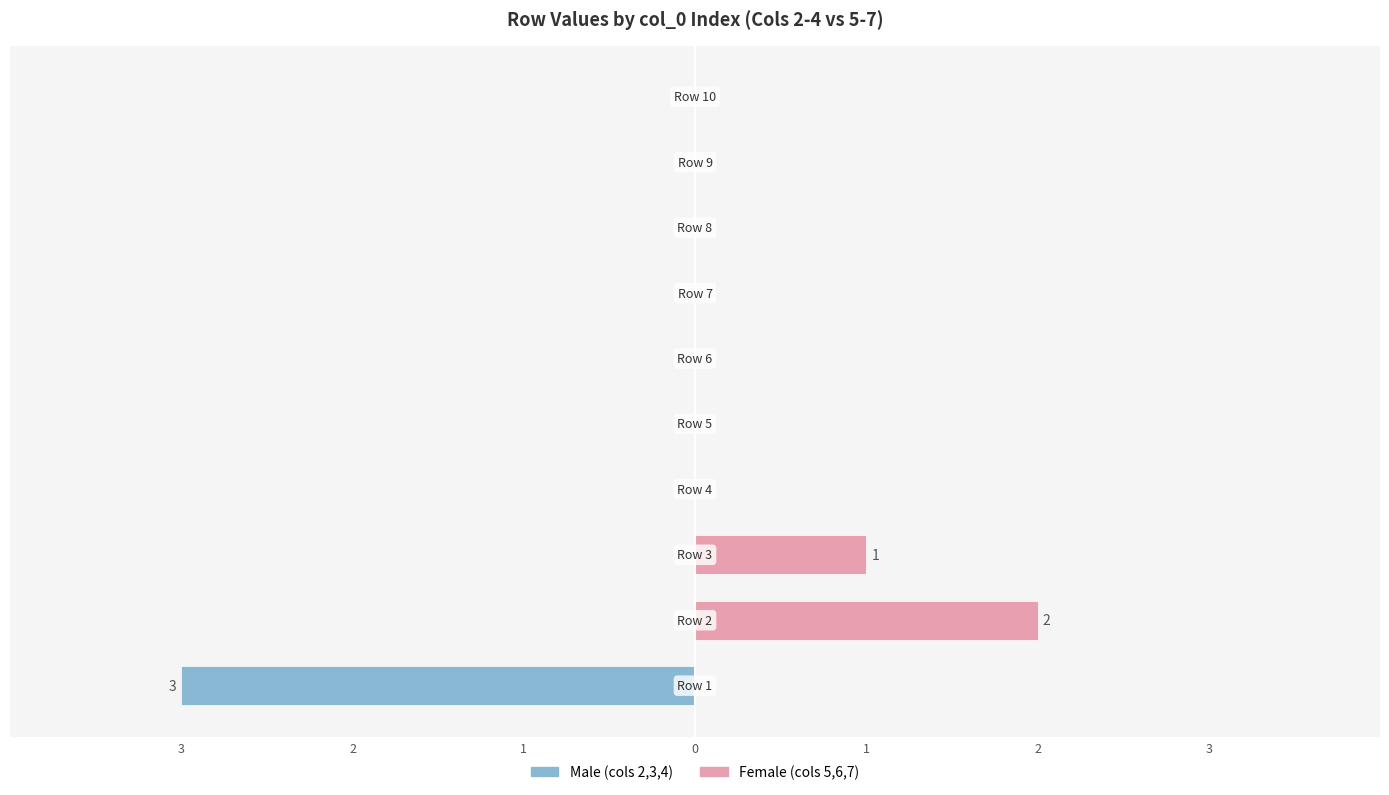

Reading right to left, extract all data points from this chart.

Male: 0	0	0	0	0	0	0	0	0	-3
Female: 0	0	0	0	0	0	0	1	2	0